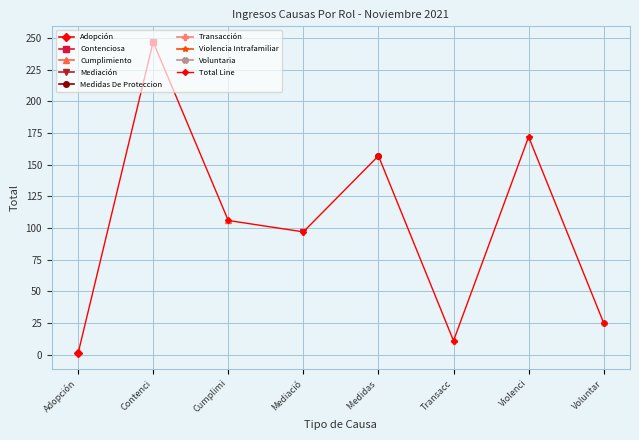

What is the difference between the maximum and minimum values?

246